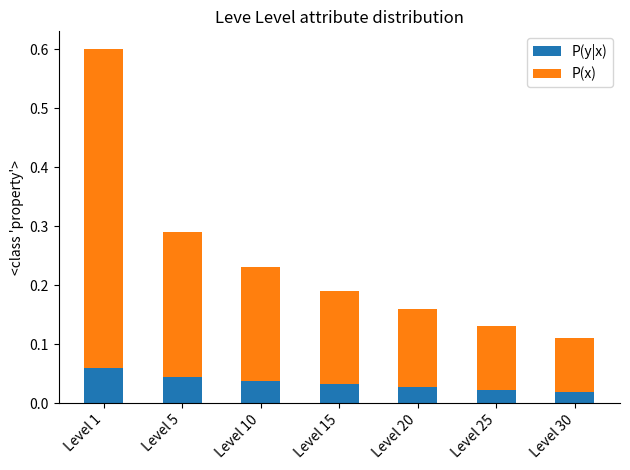

What are all the series names shown in the legend?

P(y|x), P(x)